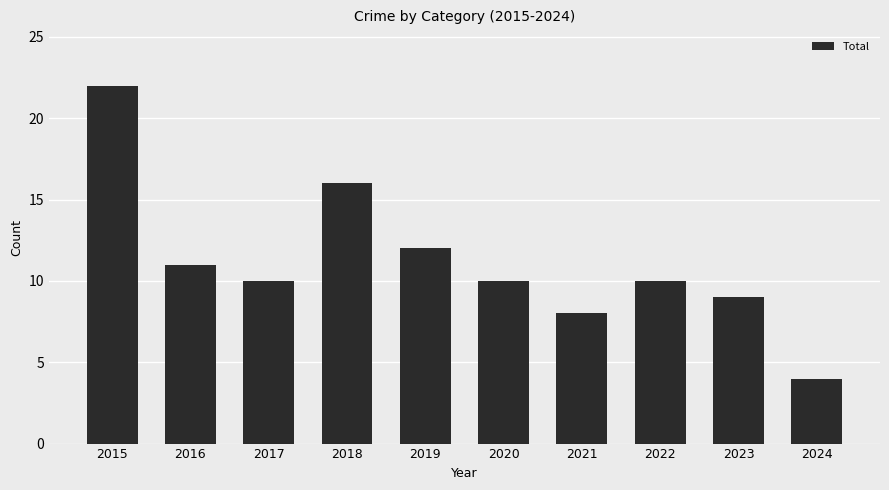

Which label corresponds to the largest value in the chart?

2015